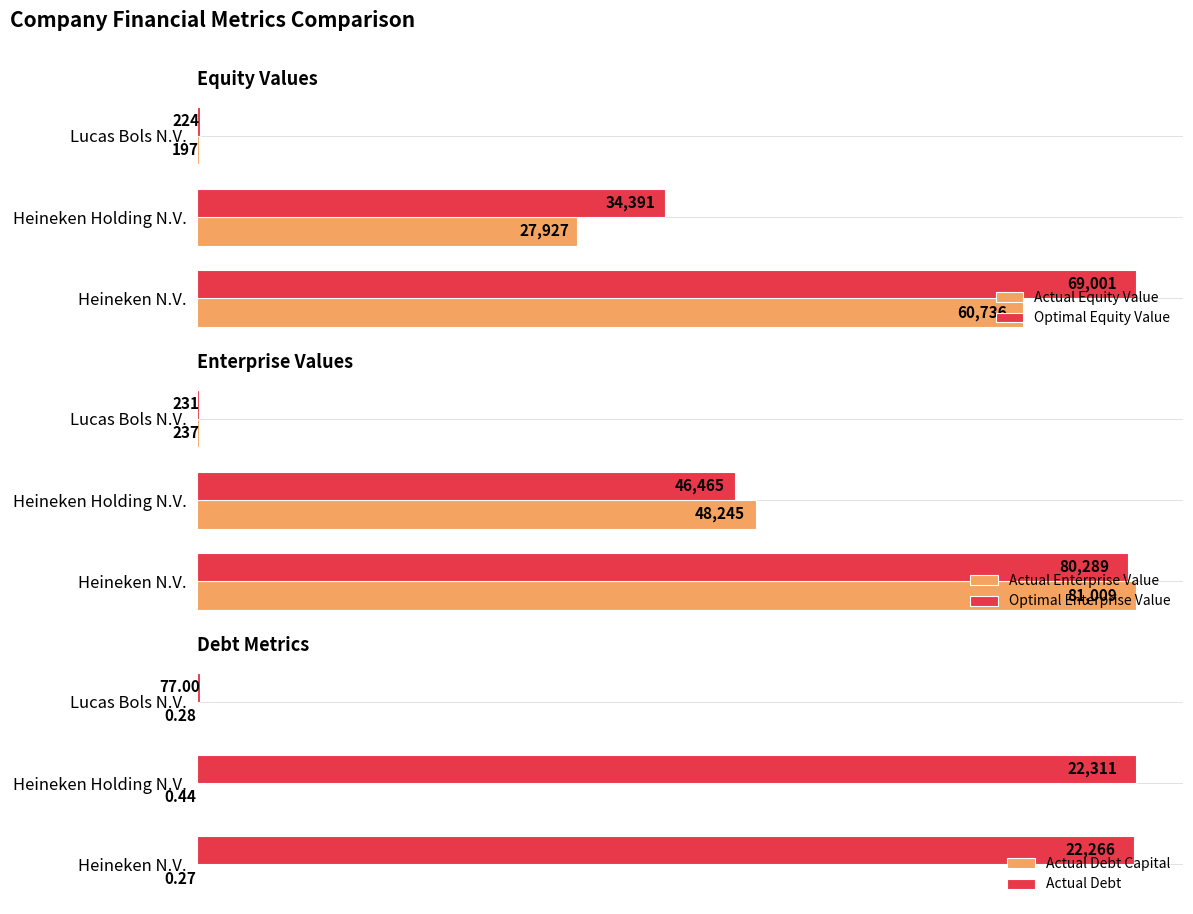

How many data points in Actual Enterprise Value are above 48245?

2